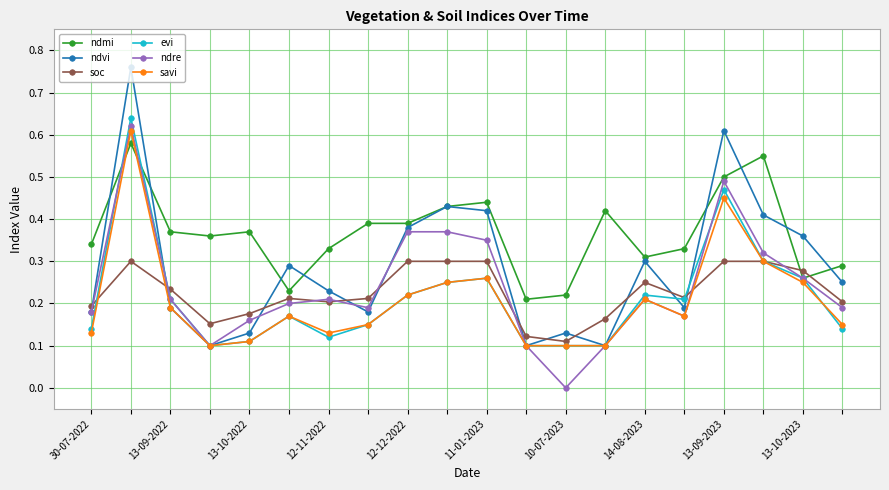

In ndvi, how many points are lower than both neighbors (excluding endpoints)?

5